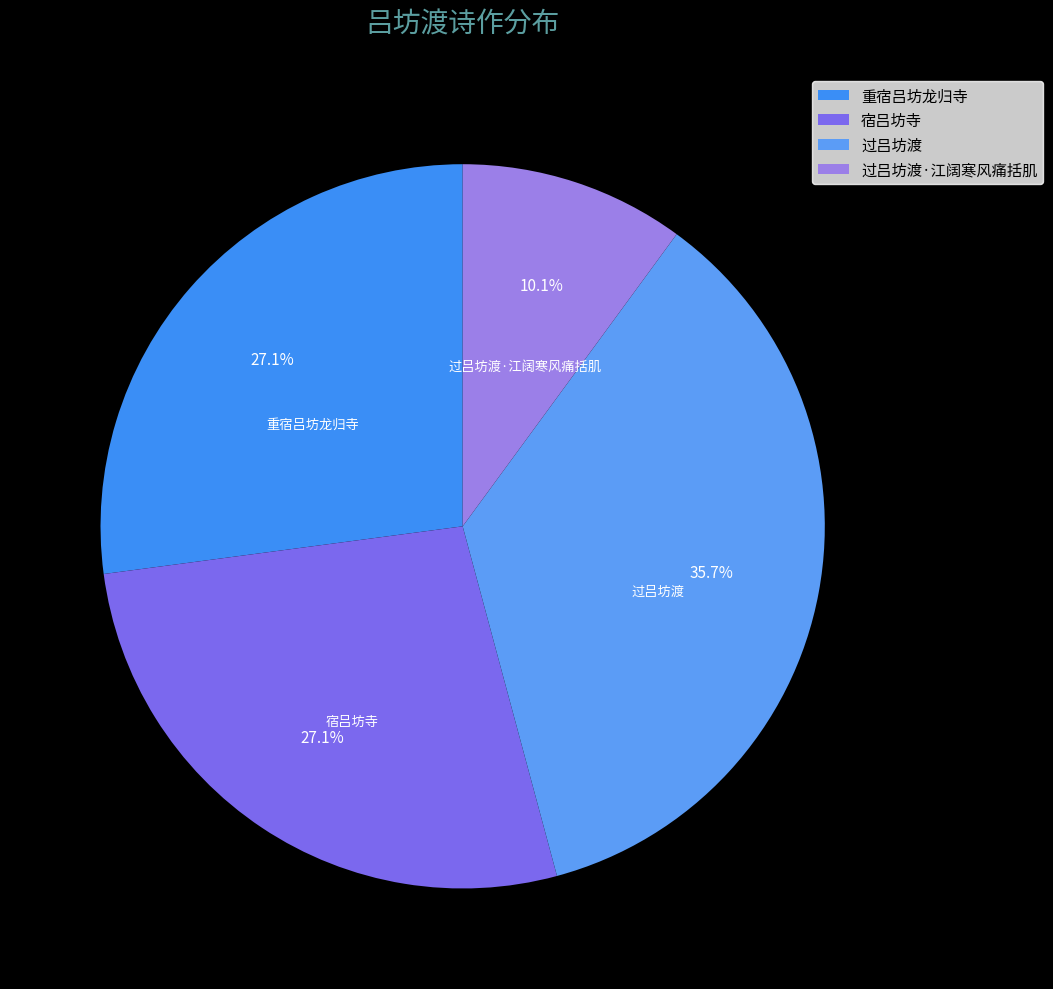

To the nearest percent, what is the combined percentage of 过吕坊渡 and 宿吕坊寺?

63%